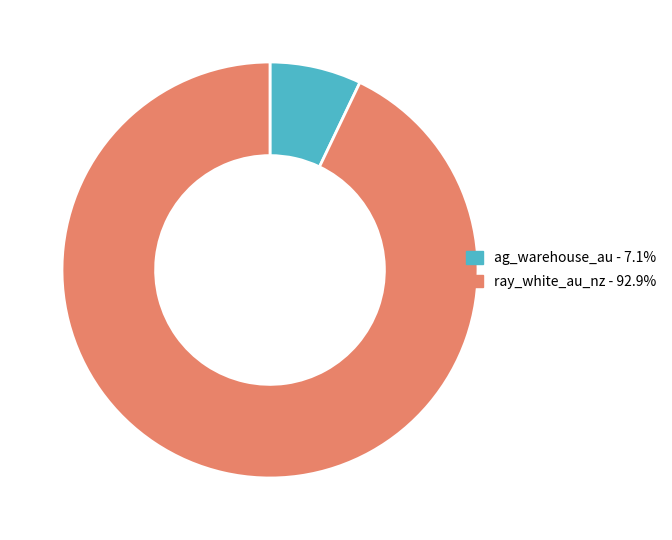

Rank the categories by value from highest to lowest.

ray_white_au_nz, ag_warehouse_au